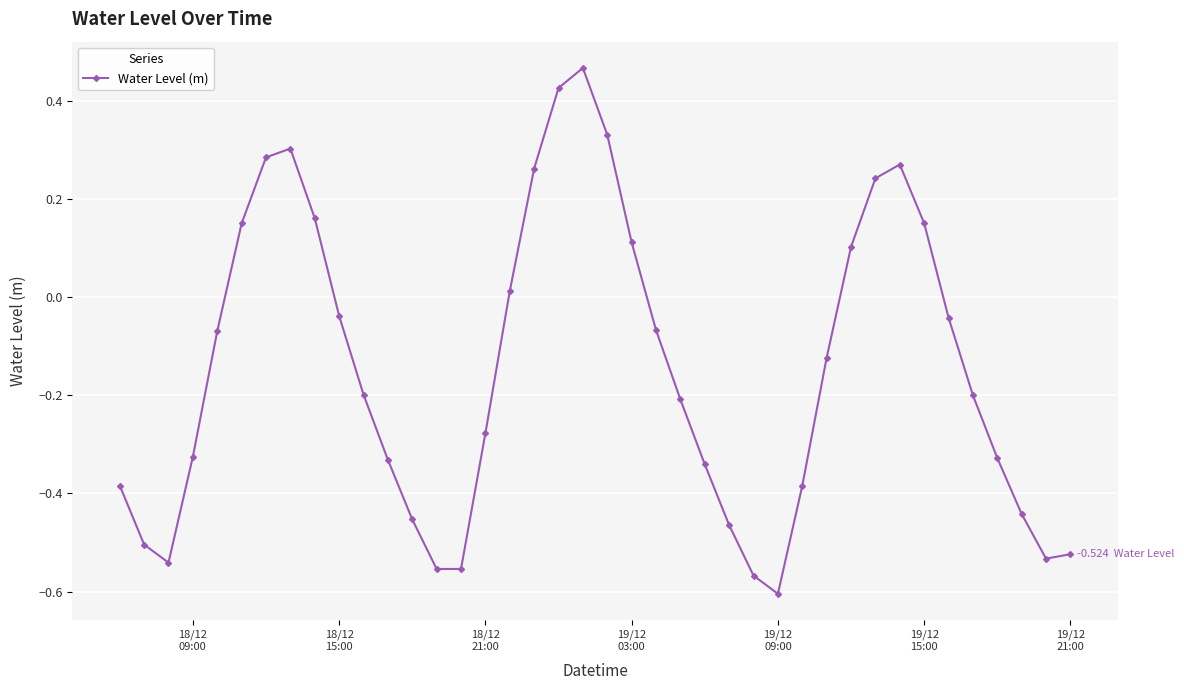

True or false: the data has more than 2 interior local peaks.

True